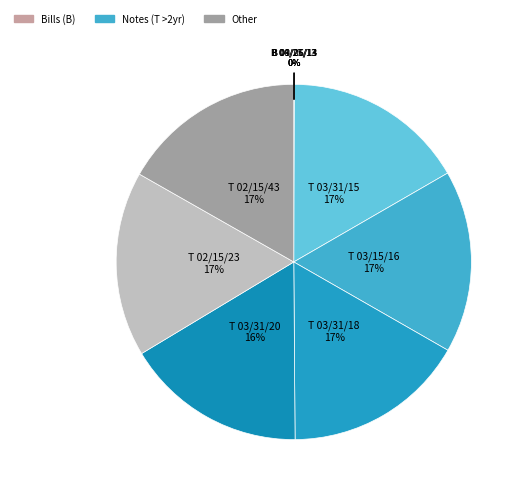

To the nearest percent, what percentage of the pie is T 03/15/16?

17%